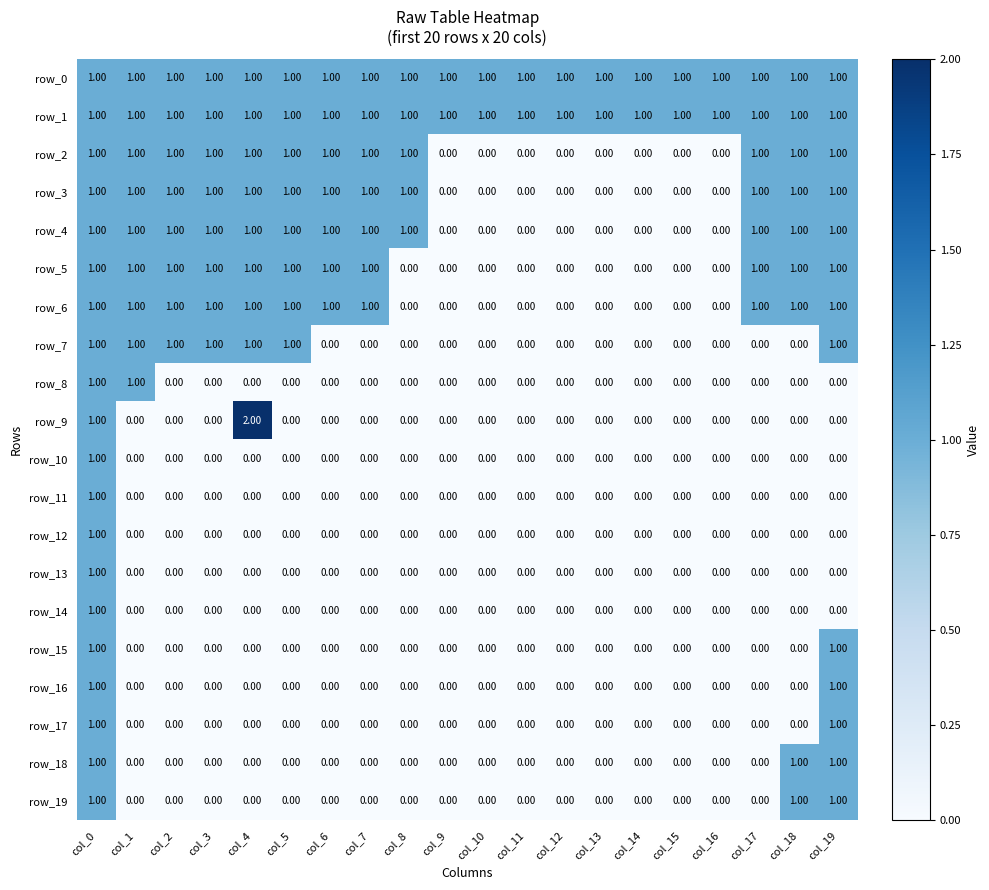

At how many categories does at least one series exceed 0?

20